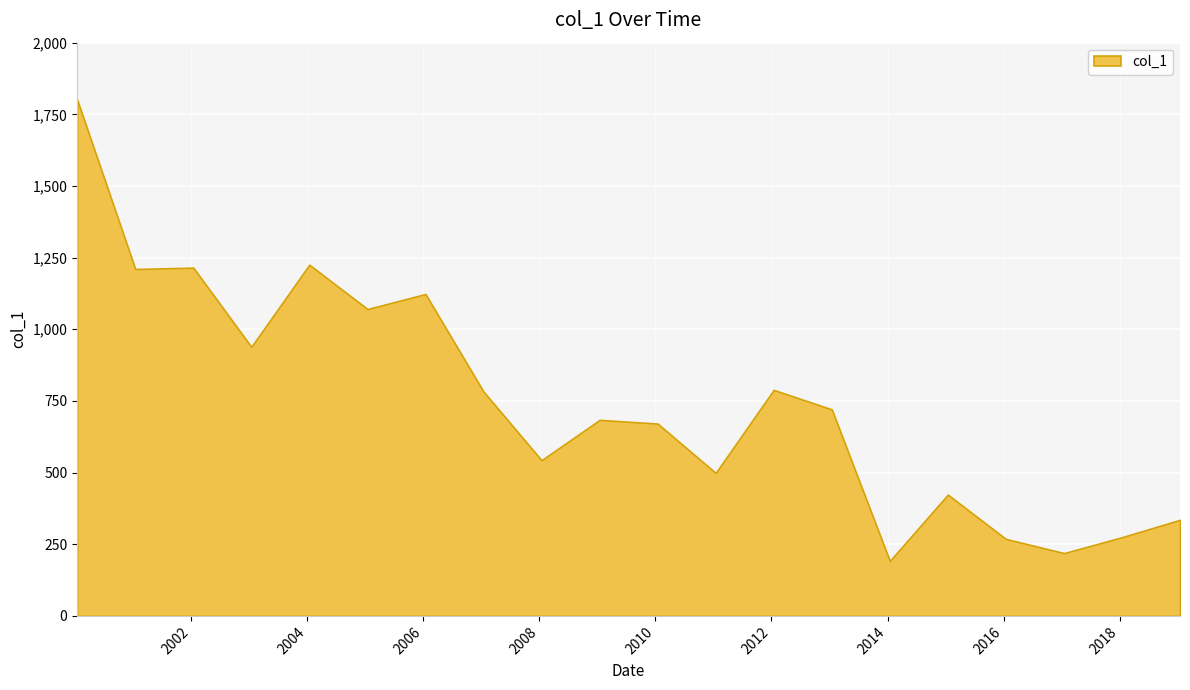

What is the sum of the values at 2002-01-15 and 2009-01-15?

1899.2